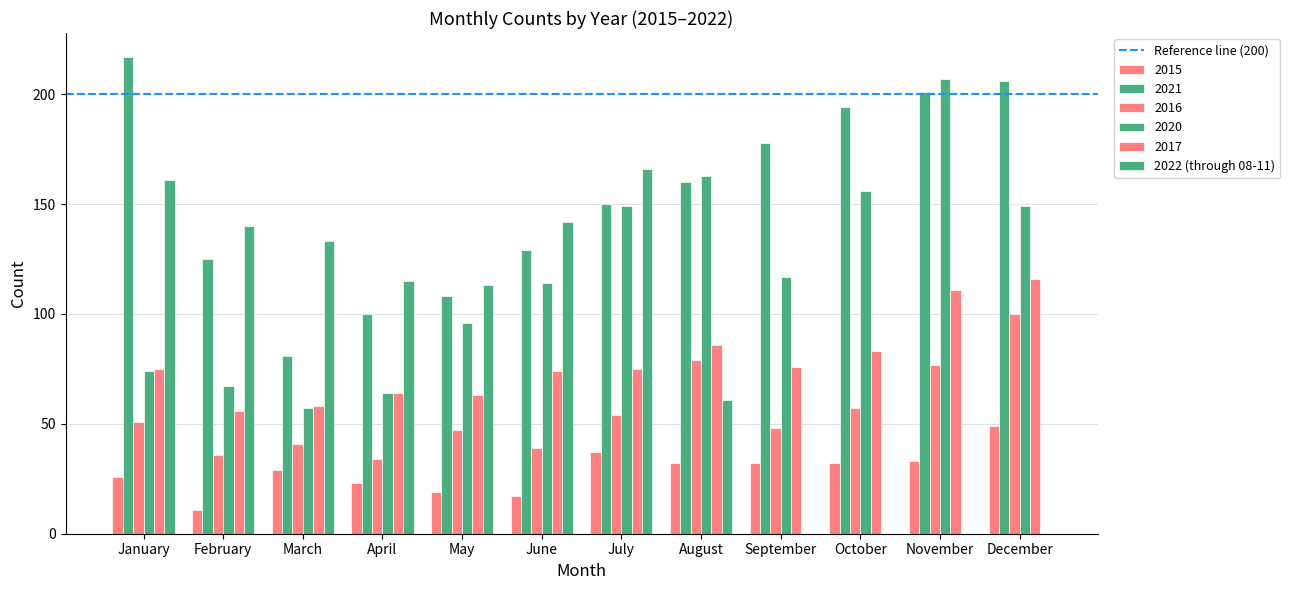

How many categories are shown in the chart?

12